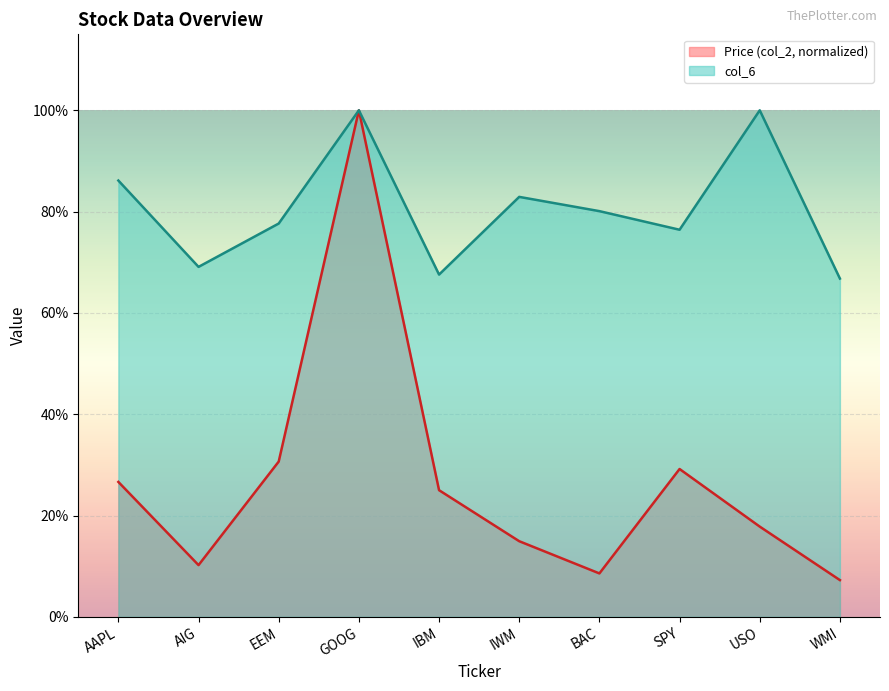

How many interior local peaks does the Price (col_2) series have?

2